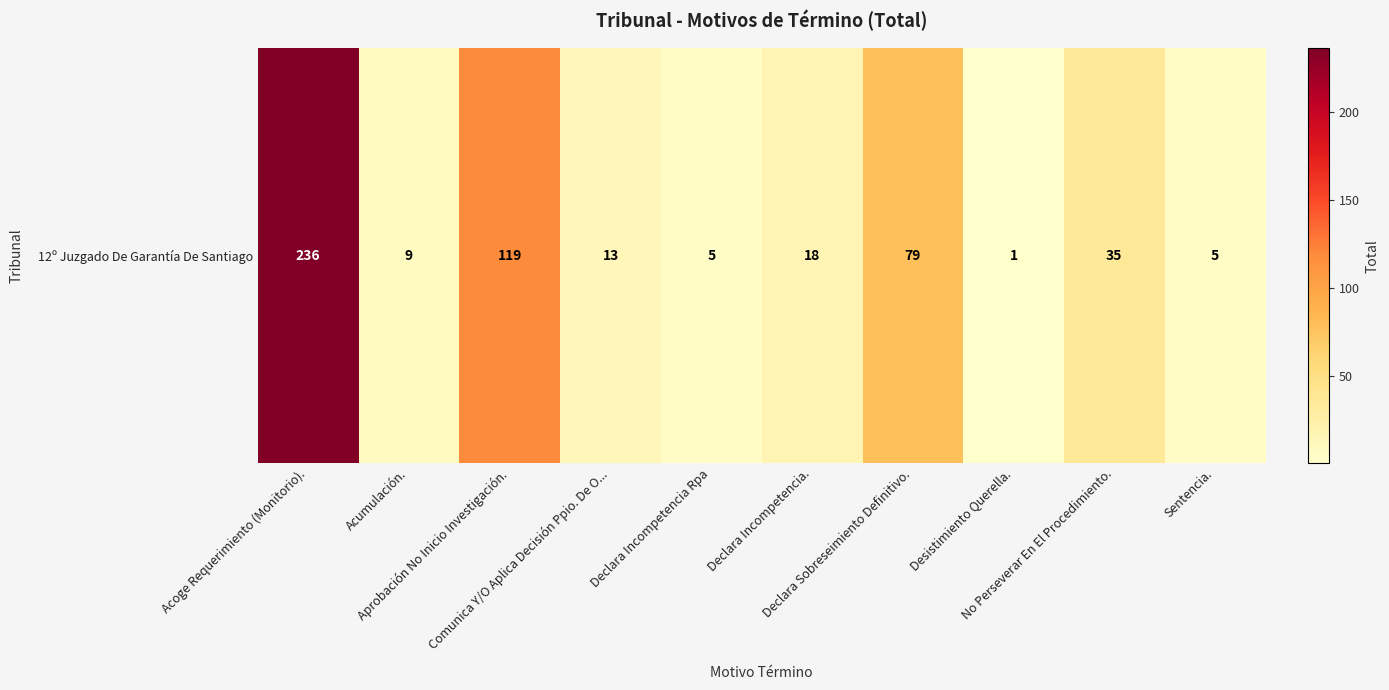

The value at Declara Incompetencia. is 18. True or false?

True